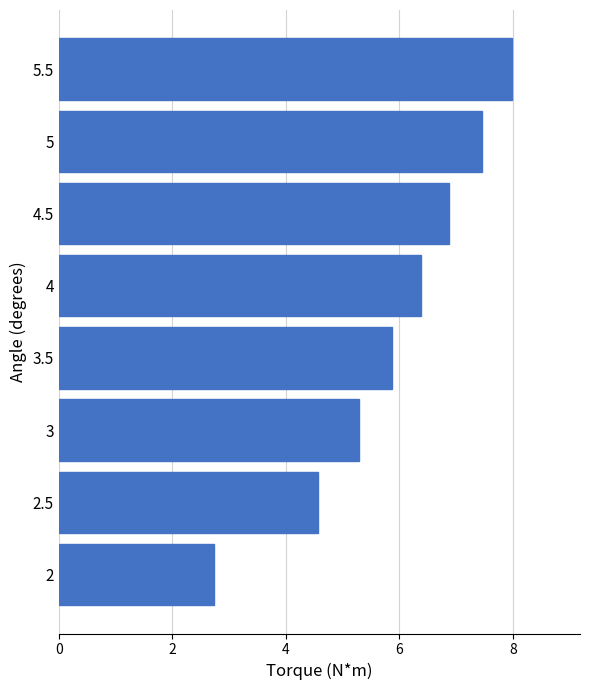

What is the difference between the maximum and minimum values?

5.2